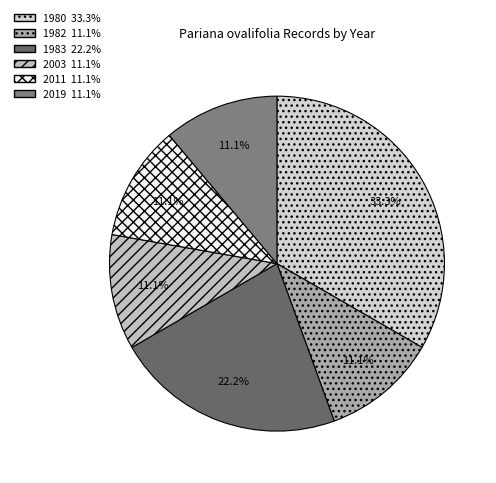

How many segments does this pie chart have?

6